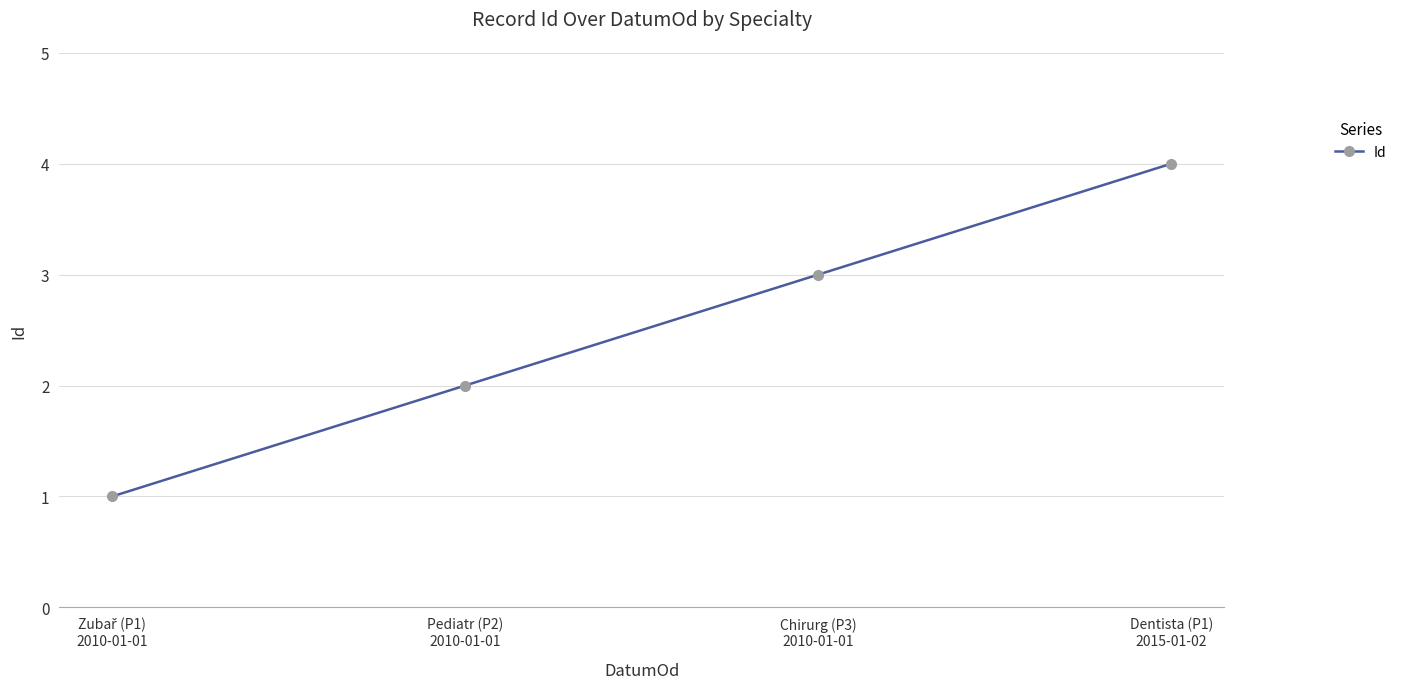

True or false: there are more than 2 points higher than both neighbors.

False